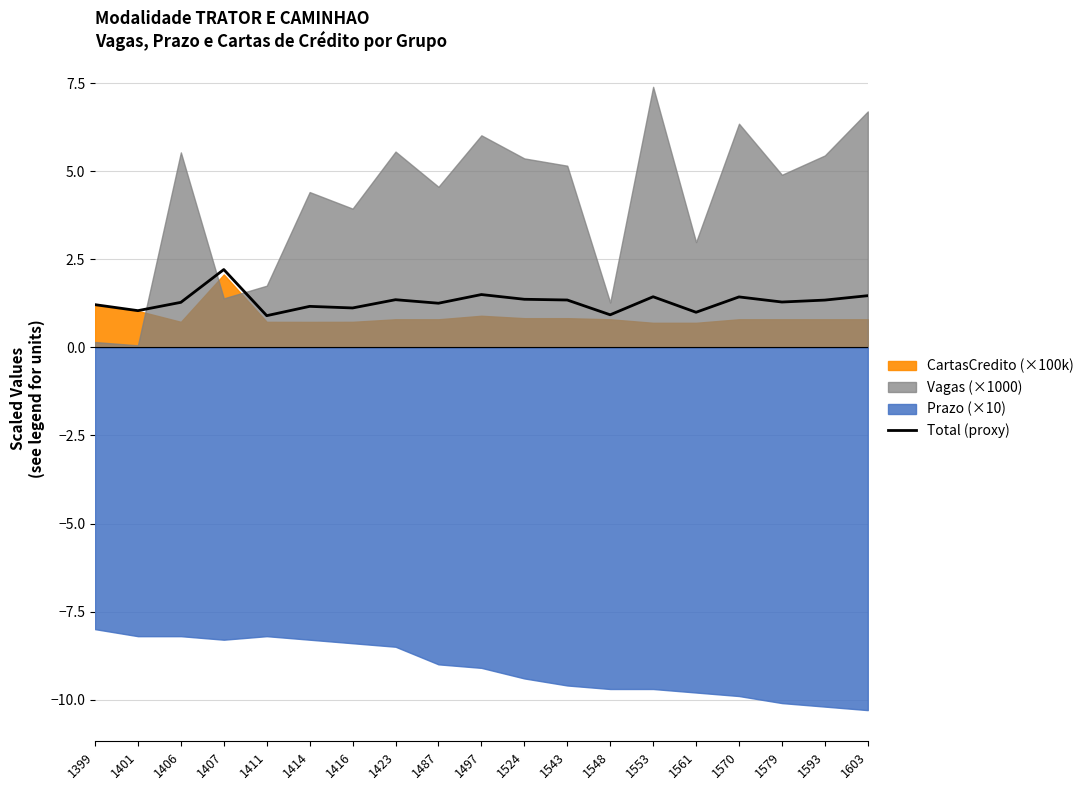

List the labels in order of value, largest first.

1407, 1497, 1603, 1553, 1570, 1524, 1423, 1543, 1593, 1579, 1406, 1487, 1399, 1414, 1416, 1401, 1561, 1548, 1411